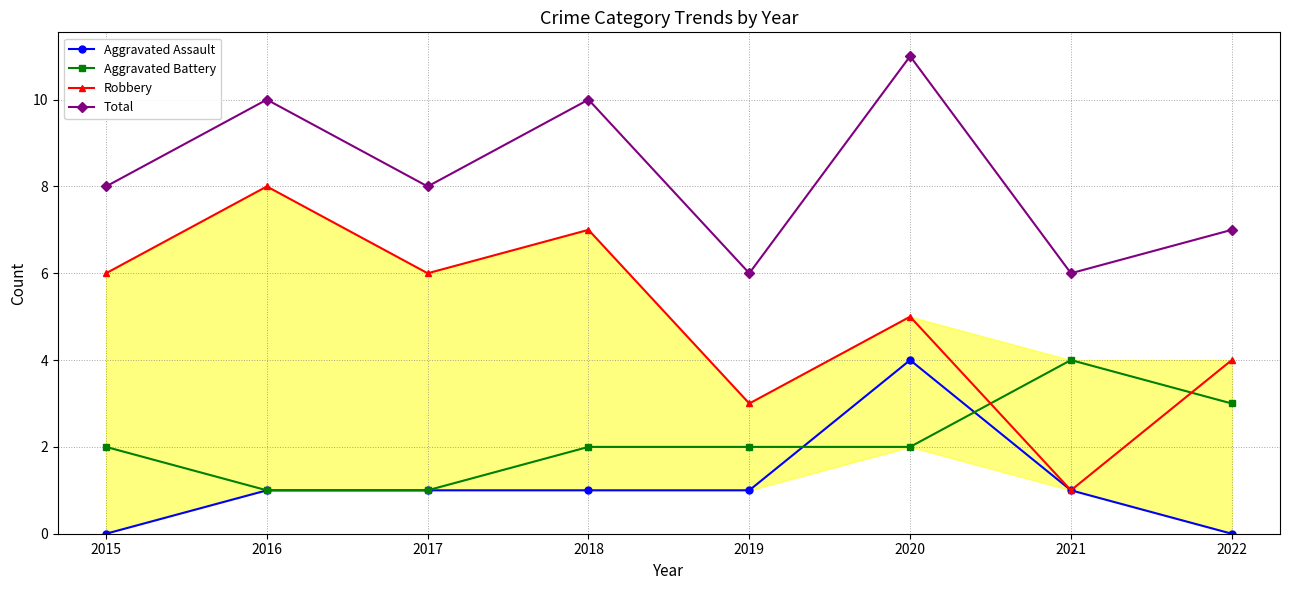

The value of Aggravated Battery at 2016 is 1. True or false?

True